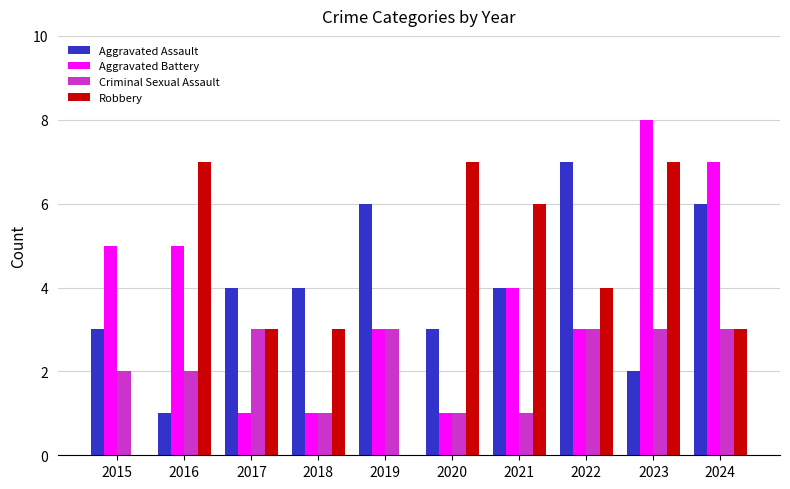

What is the sum of the Aggravated Assault values at 2019 and 2020?

9